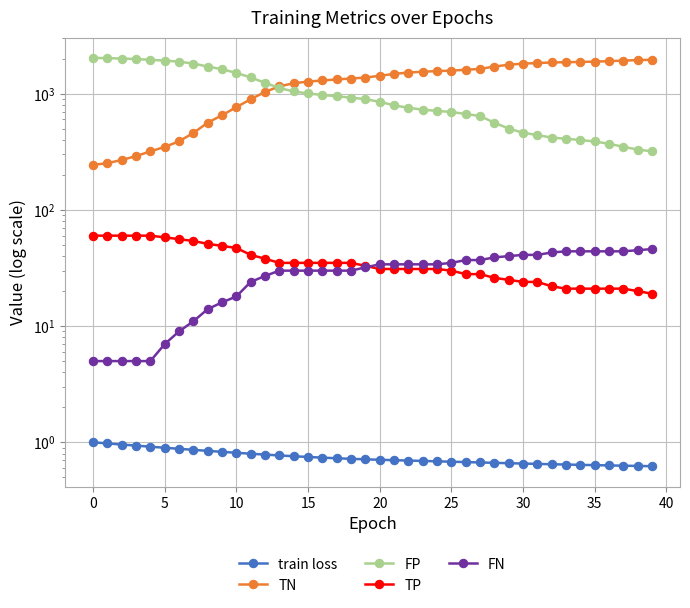

True or false: TN has a value of 1578.0 at 25.

True